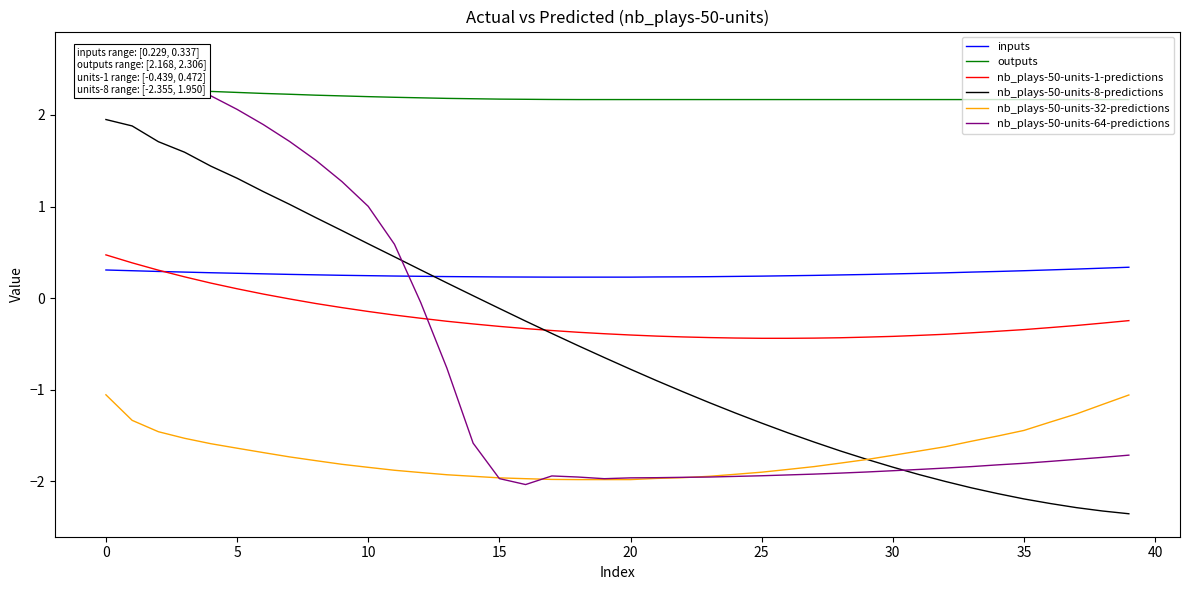

After their last crossing, which series has the higher values: inputs or nb_plays-50-units-64-predictions?

inputs